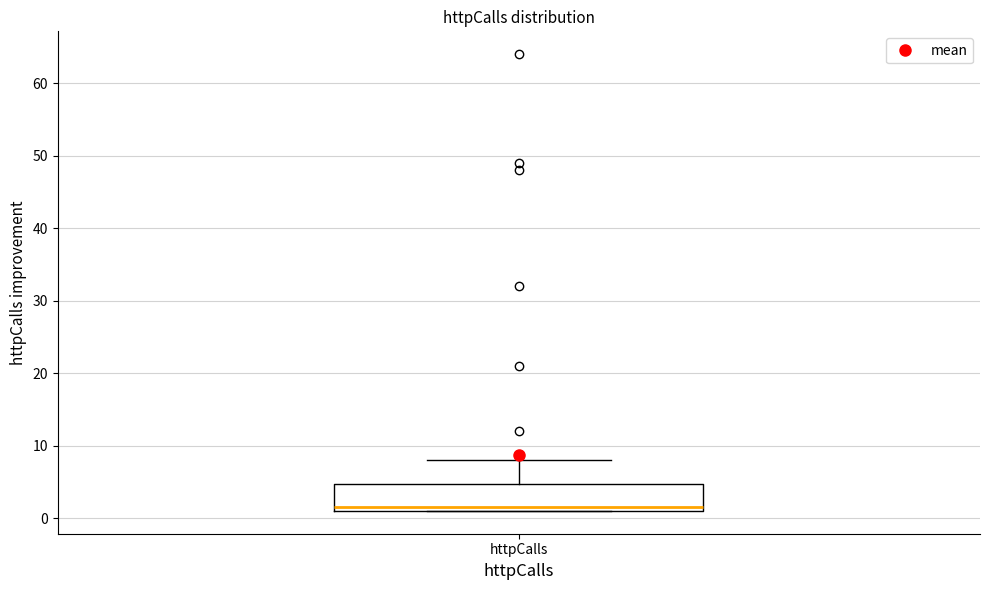

Transcribe this box plot: give where the median line is, the range the box spans, and where the two whiskers end, as read against the y-axis. The values are not printed on the chart, so give them approximately, as read against the axis.

median 2, box 1 to 5, whiskers 1 to 8